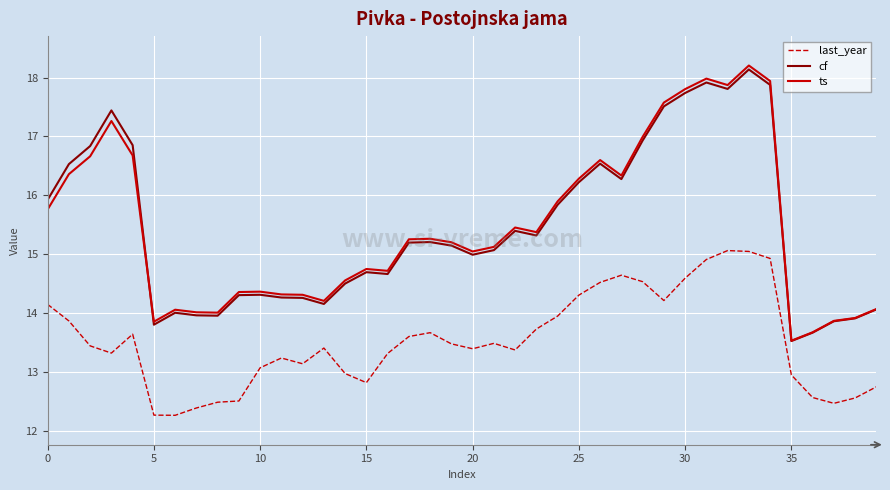

Which series has the largest range (max minus min)?

ts